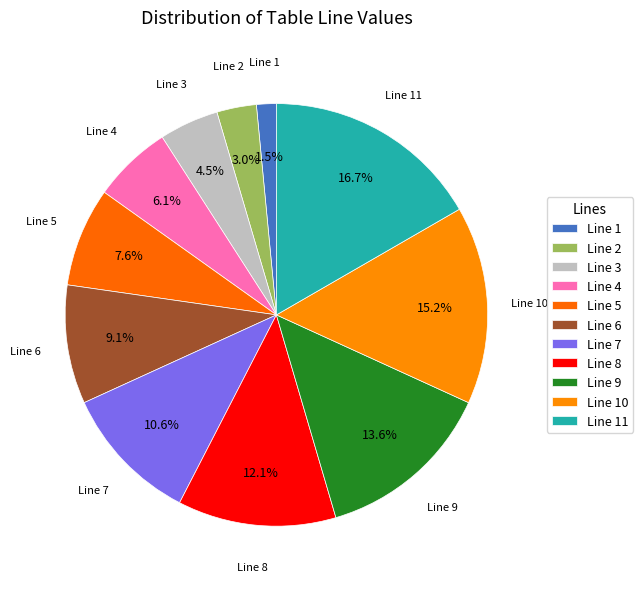

To the nearest percent, what is the difference between the largest and smallest slice percentages?

15%